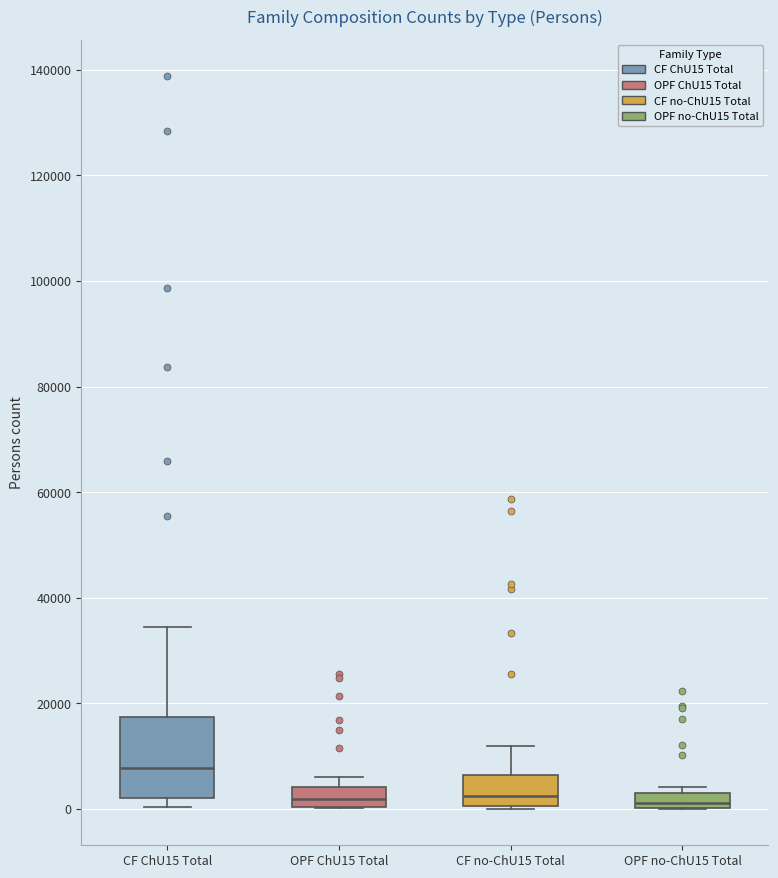

Where is the lower edge of the box for OPF ChU15 Total on the y-axis? The values are not printed on the chart, so give them approximately, as read against the axis.

0